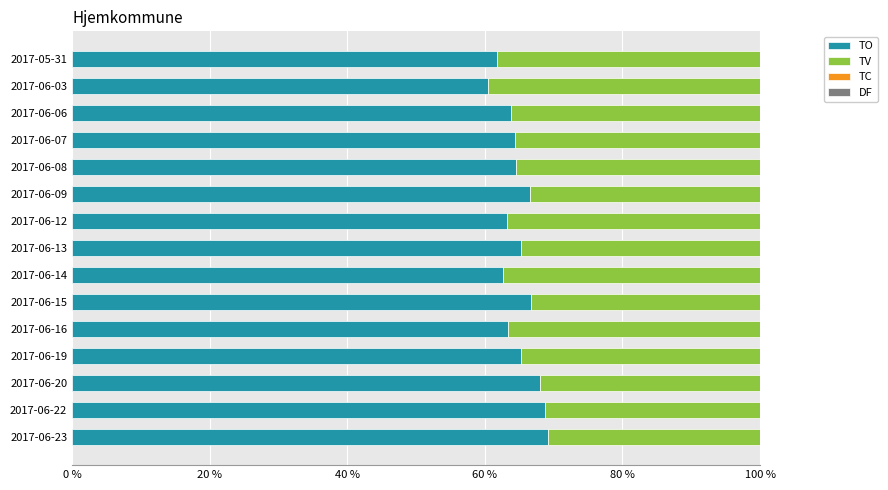

What is the maximum value for TO?

69.1